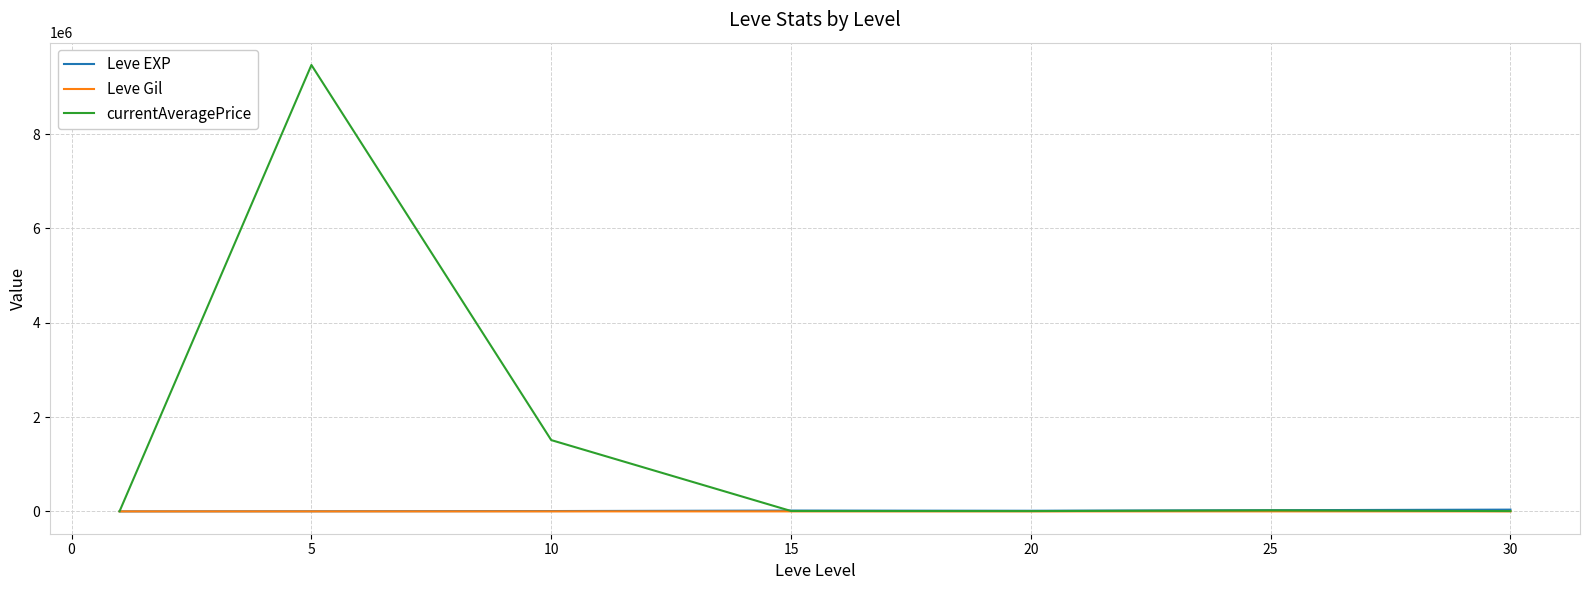

Which series has the largest total across all categories?

currentAveragePrice